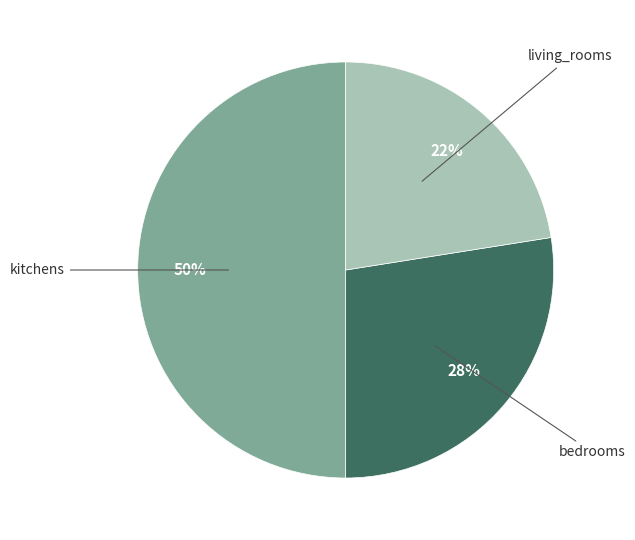

How many segments does this pie chart have?

3